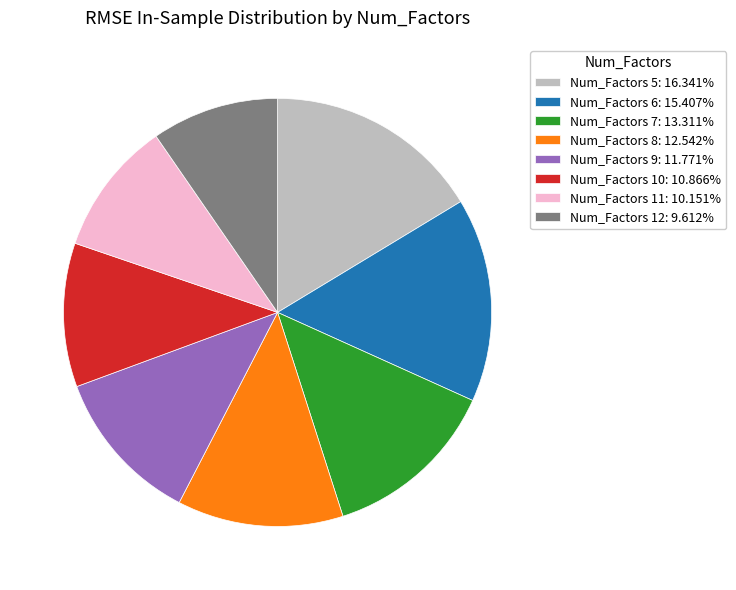

How many slices are in this pie chart?

8